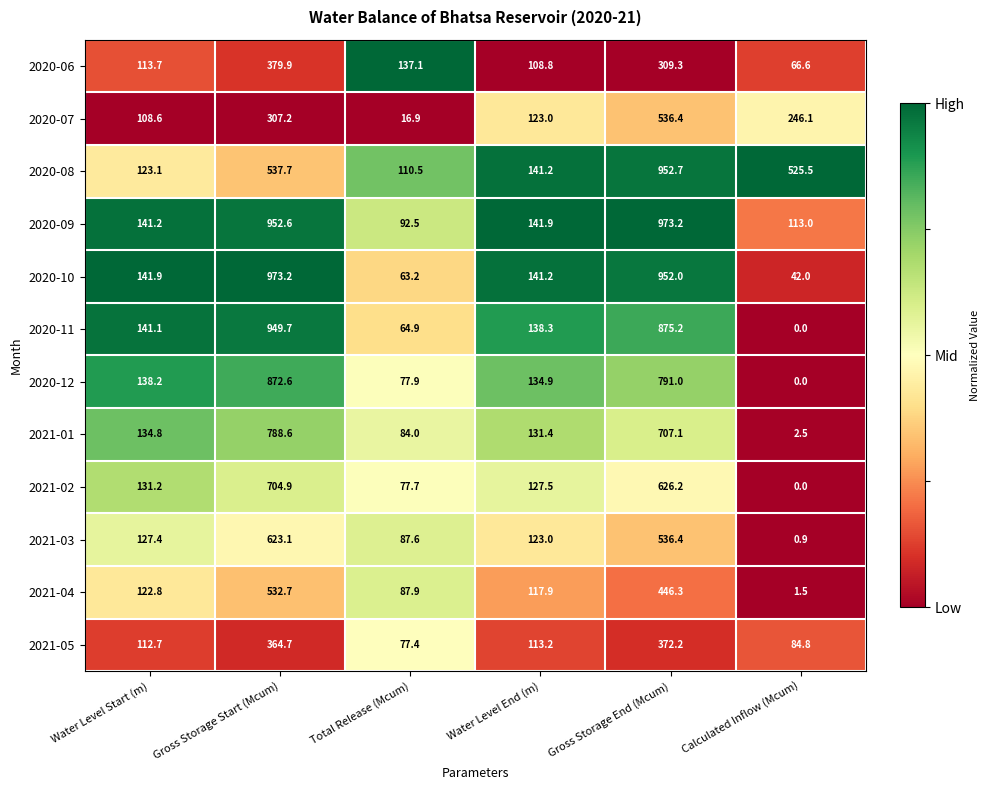

What is the difference between the maximum and minimum values in the 2020-11 series?

949.7